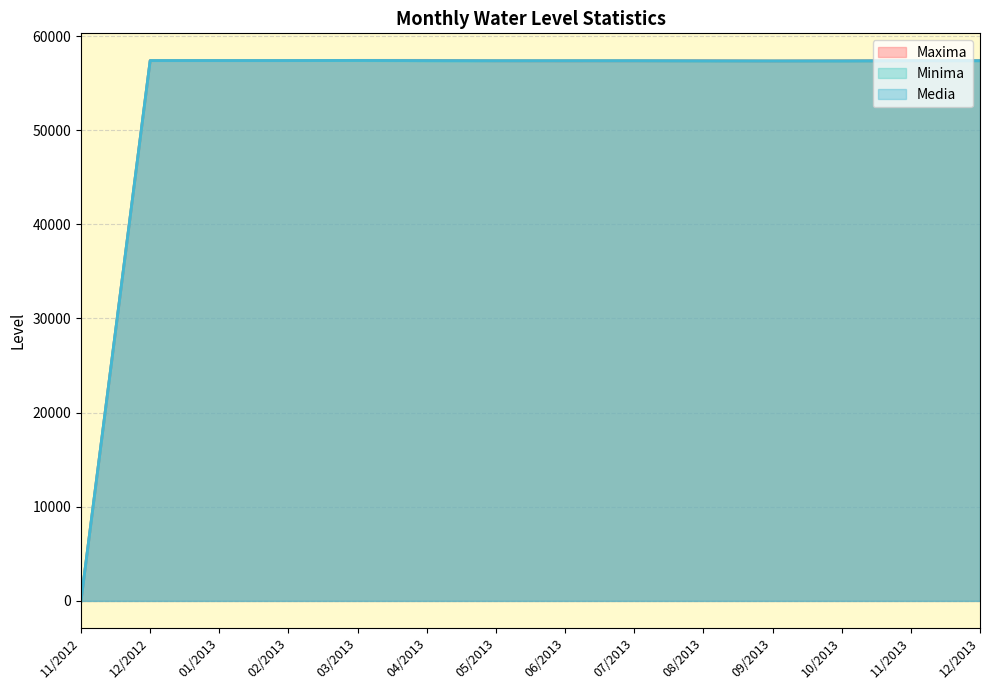

What is the difference between the Media values at 01/2013 and 02/2013?

0.2